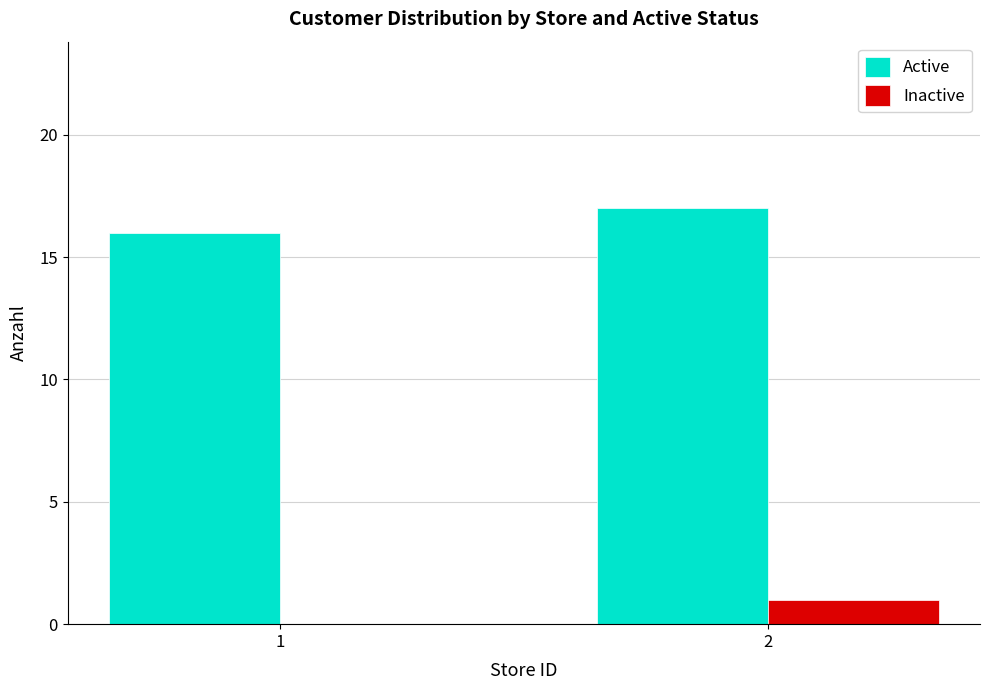

Which series has the largest total across all categories?

Active